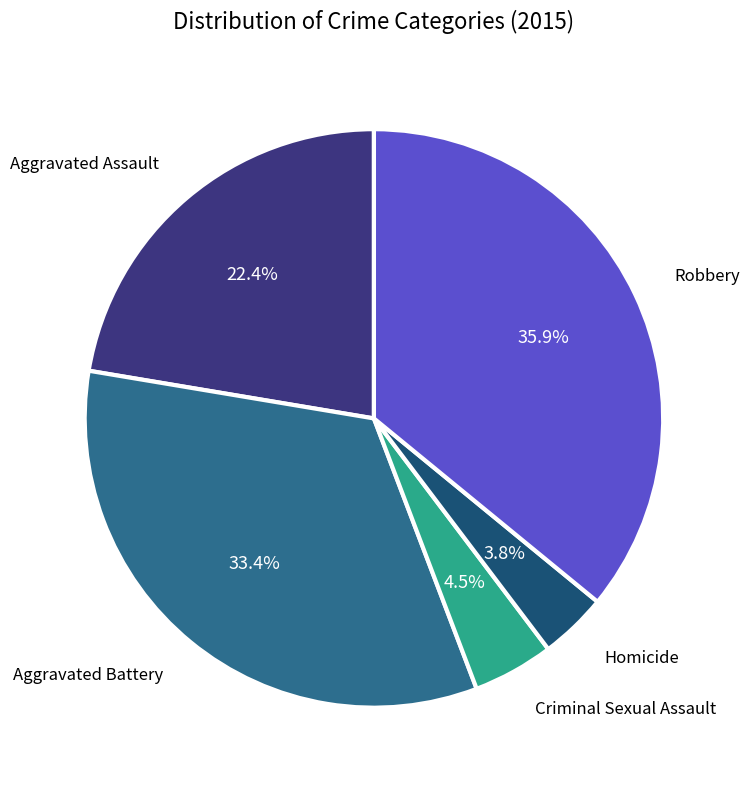

Is there any slice that represents more than half of the pie?

No